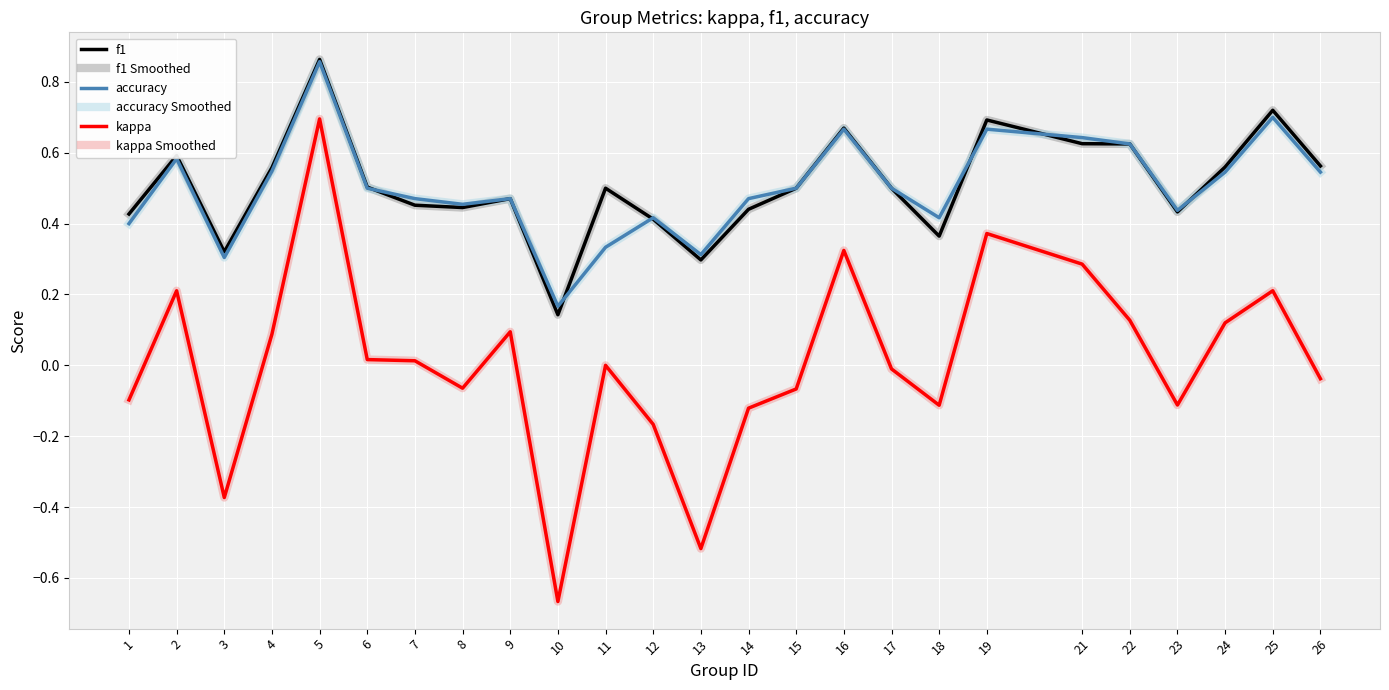

Where is the first local maximum for f1?

2